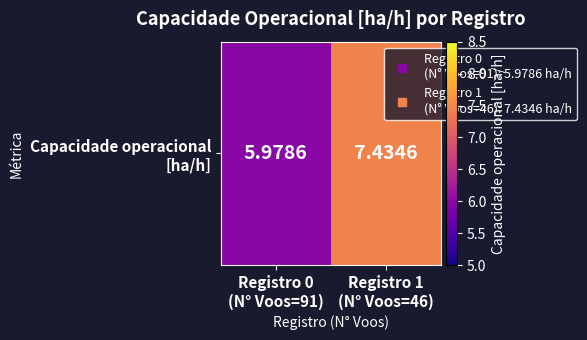

Reading left to right, what are all the values shown in this chart?

Registro 0
(N° Voos=91)=6.0	Registro 1
(N° Voos=46)=7.4